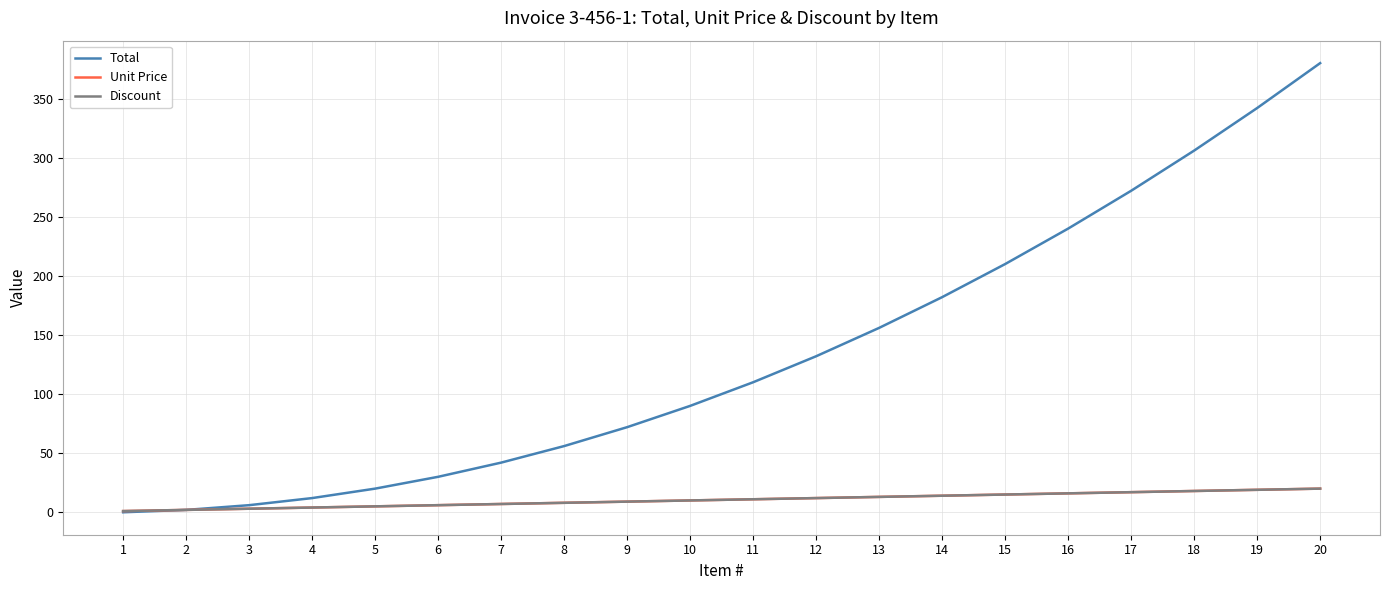

Which label corresponds to the smallest value in the chart?

1